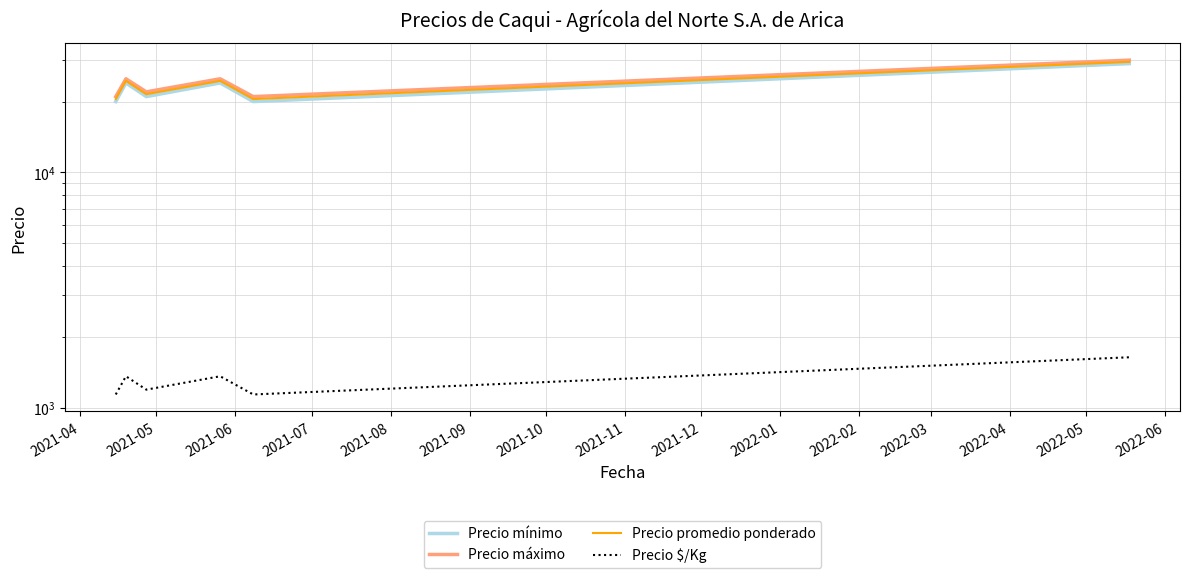

What is the spread (max minus min) of values at 2021-08?

19861